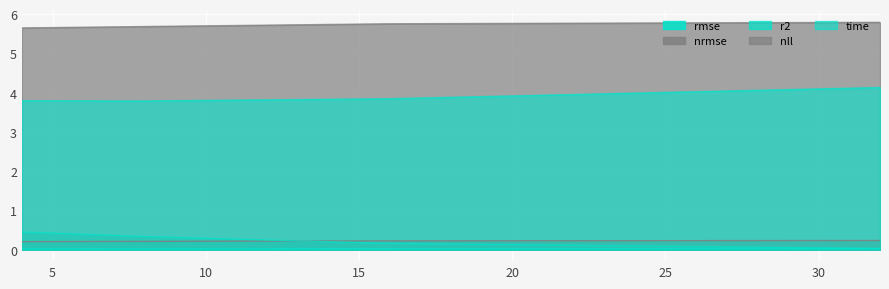

What is the difference between the maximum and minimum values in the nll series?

0.1